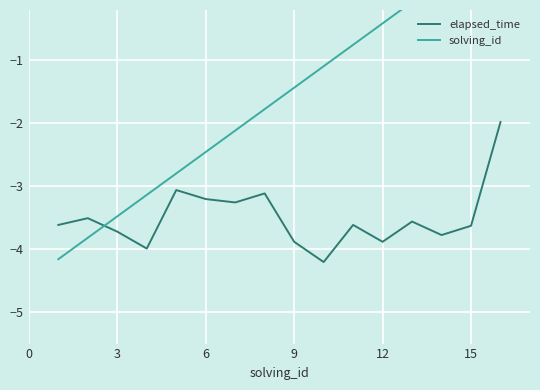

How many categories are shown in the chart?

16